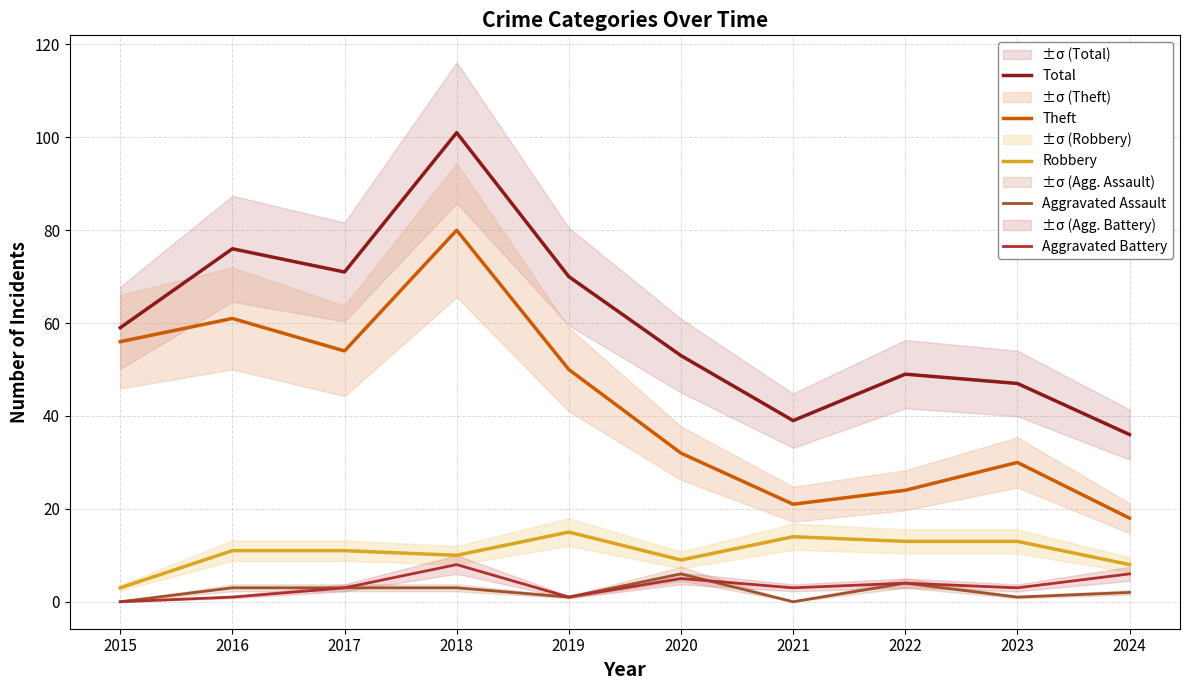

How many distinct data groups are displayed?

5